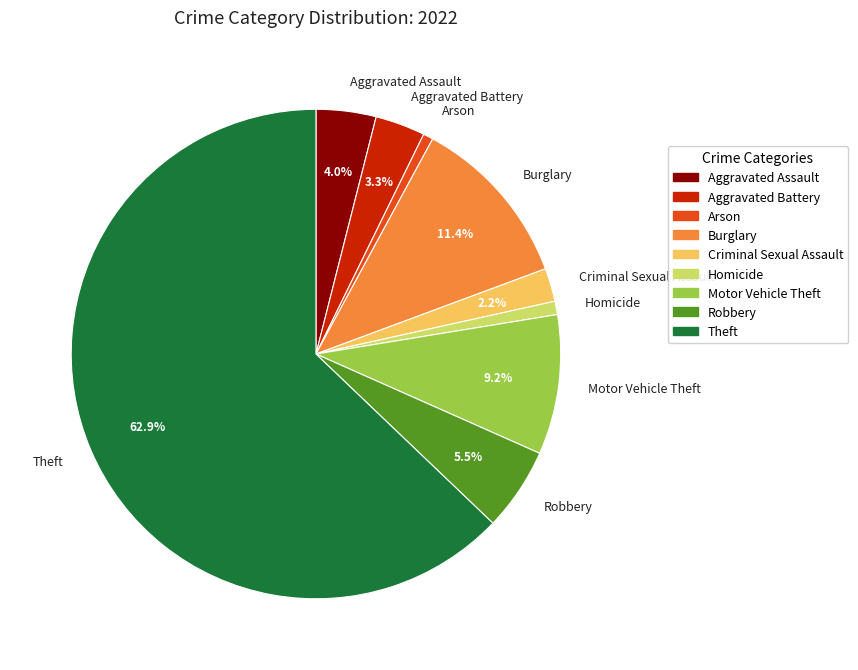

What is the largest slice in the pie chart?

Theft